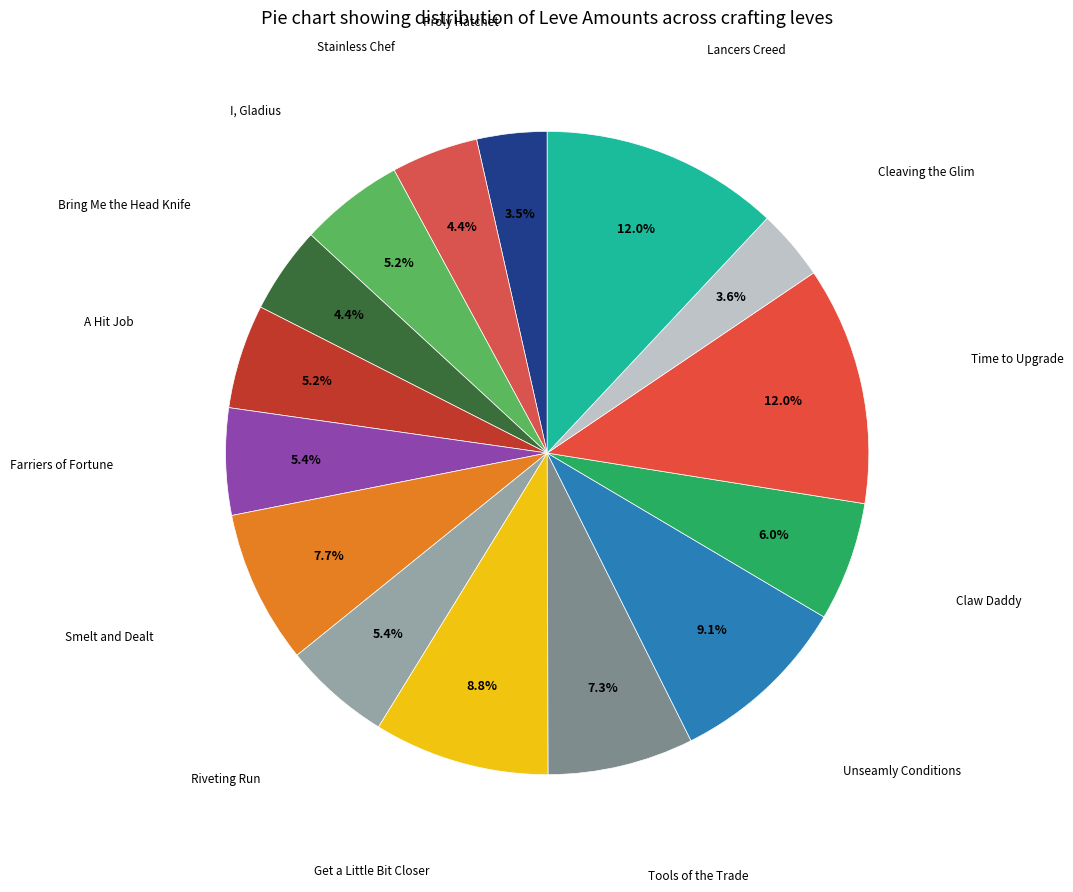

To the nearest percent, what is the difference between the largest and smallest slice percentages?

8%